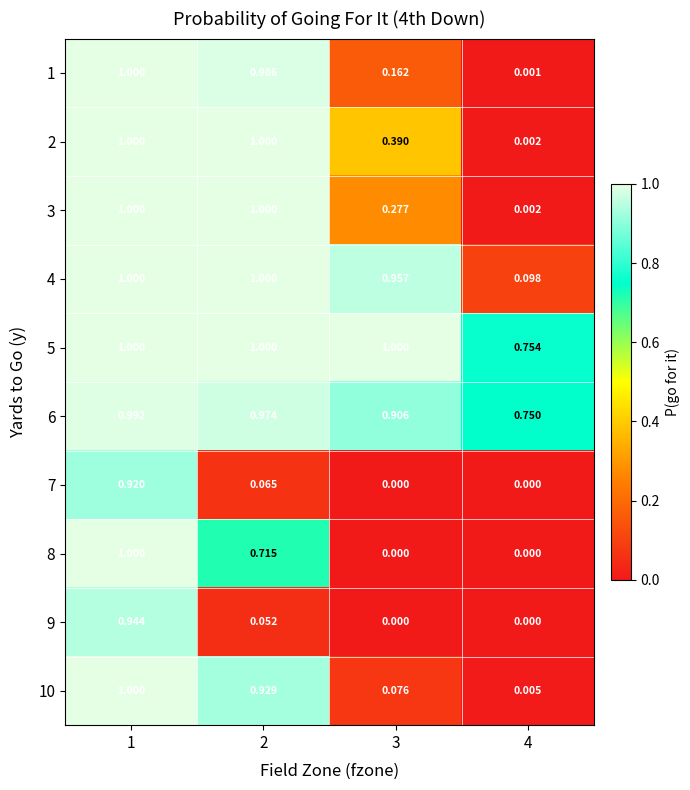

Which series has the largest range (max minus min)?

8